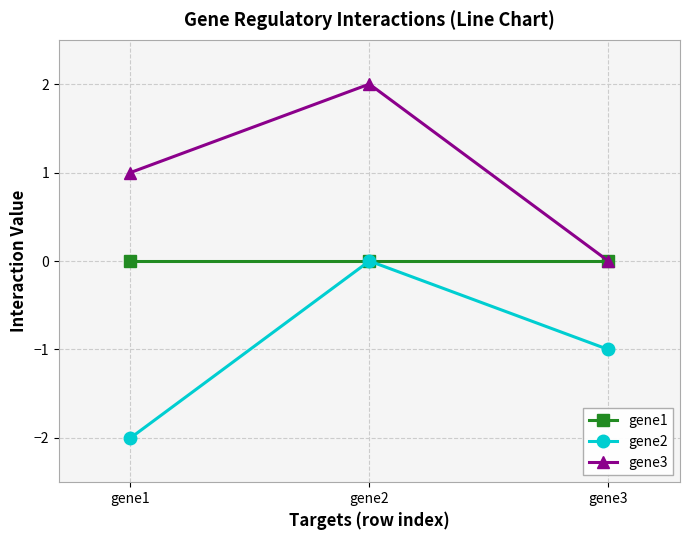

Which series changed the most between gene1 and gene2?

gene2